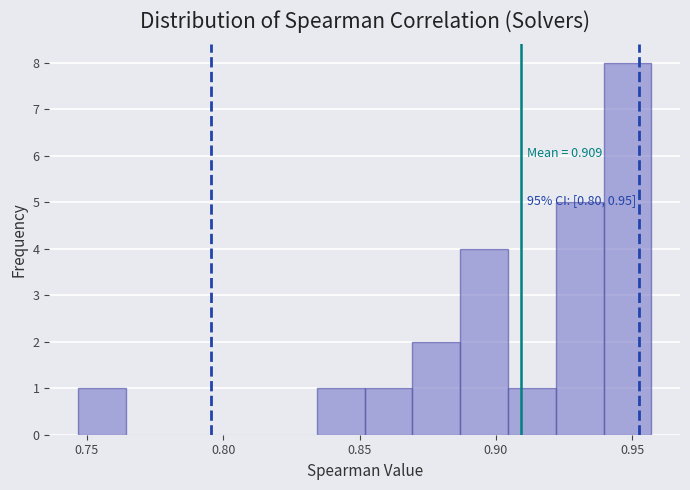

Around what value on the x-axis is the tallest bar? Give the approximate position of its centre, as read against the axis.

0.950